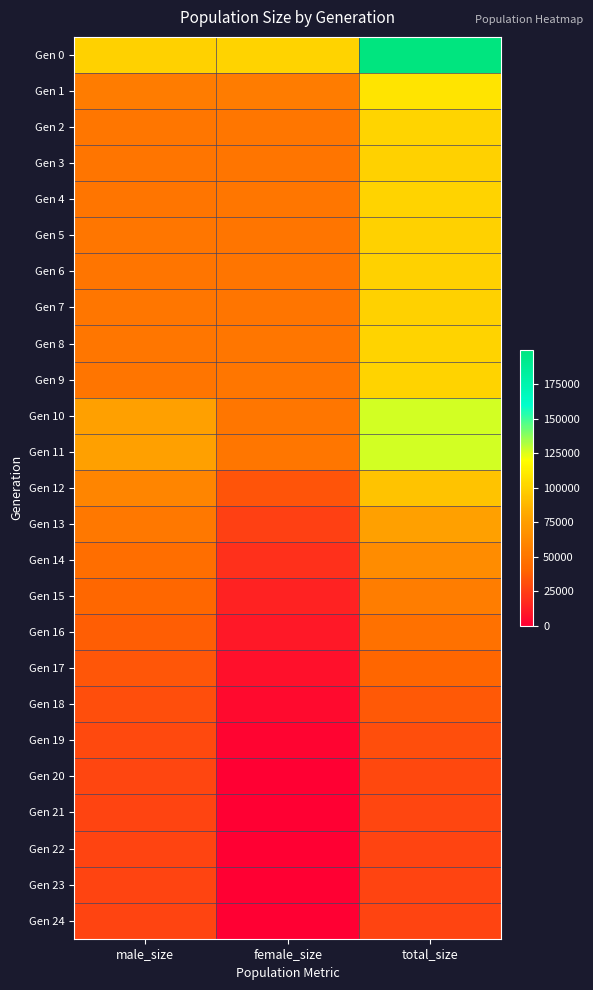

Which series has the largest total across all categories?

Gen 0